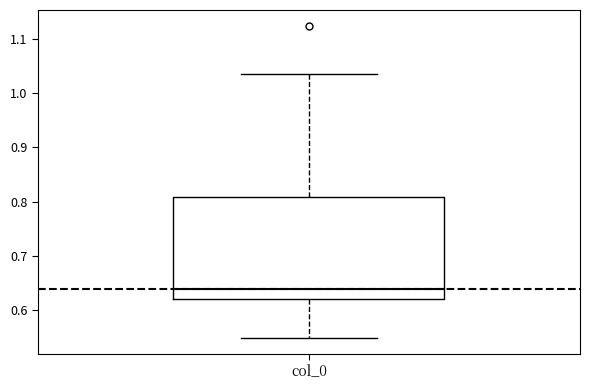

Transcribe this box plot: give where the median line is, the range the box spans, and where the two whiskers end, as read against the y-axis. The values are not printed on the chart, so give them approximately, as read against the axis.

median 0.64, box 0.62 to 0.81, whiskers 0.55 to 1.04